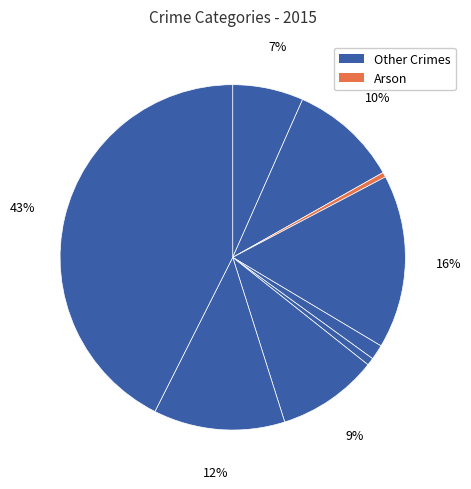

Which category has the smallest portion of the pie?

Arson